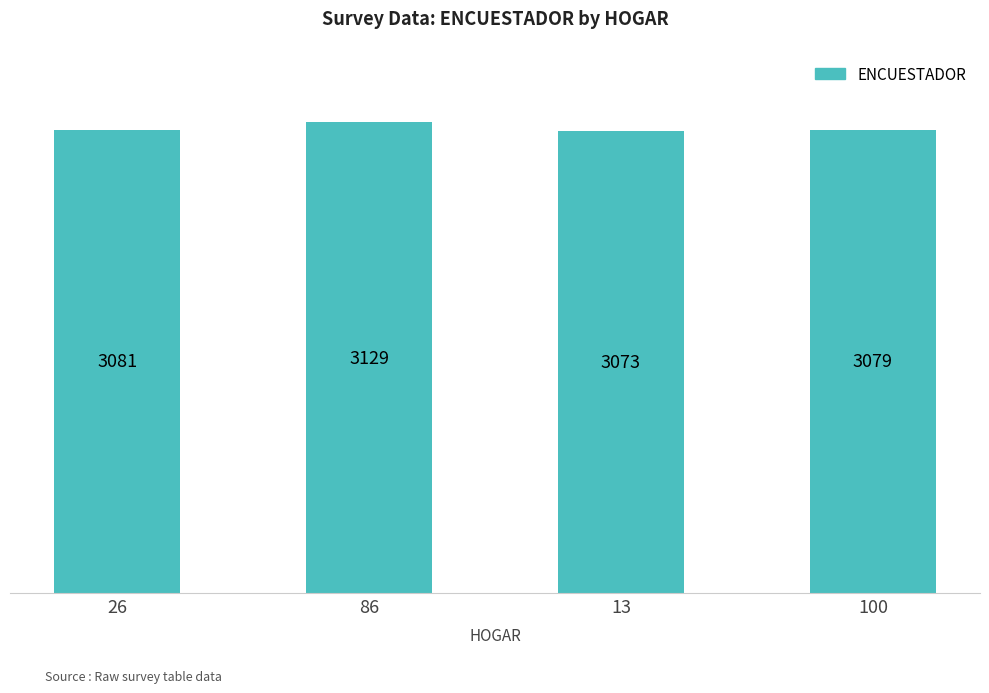

Reading left to right, extract all data points from this chart.

26=3081	86=3129	13=3073	100=3079